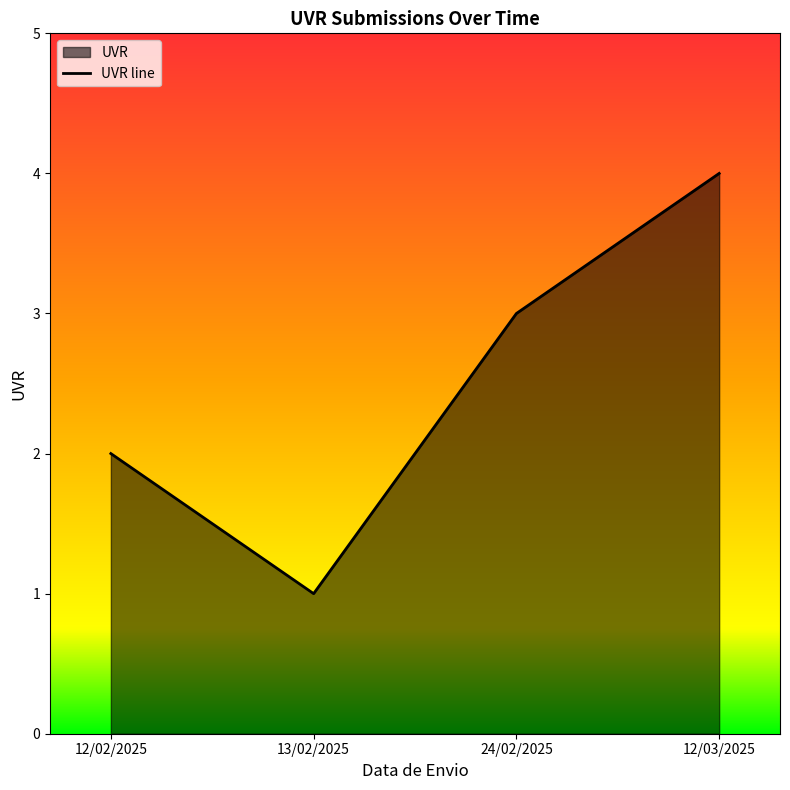

Rank the categories by value from highest to lowest.

12/03/2025, 24/02/2025, 12/02/2025, 13/02/2025